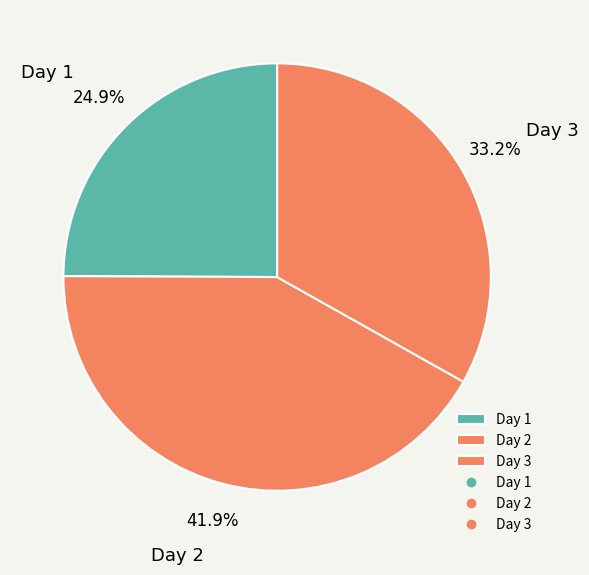

Combined, do Day 3 and Day 1 account for over 50%?

Yes